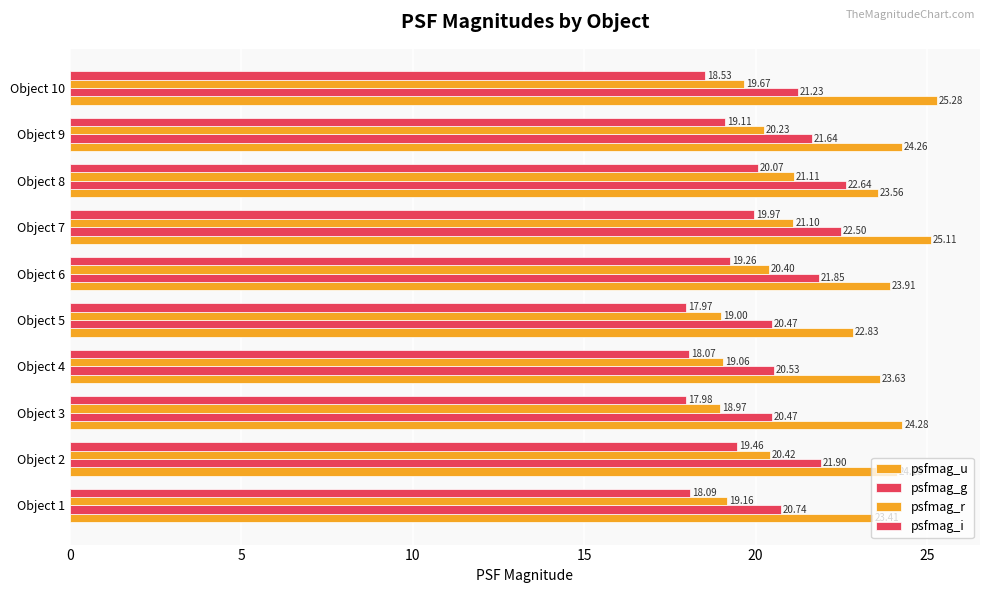

Count the number of data series in this chart.

4